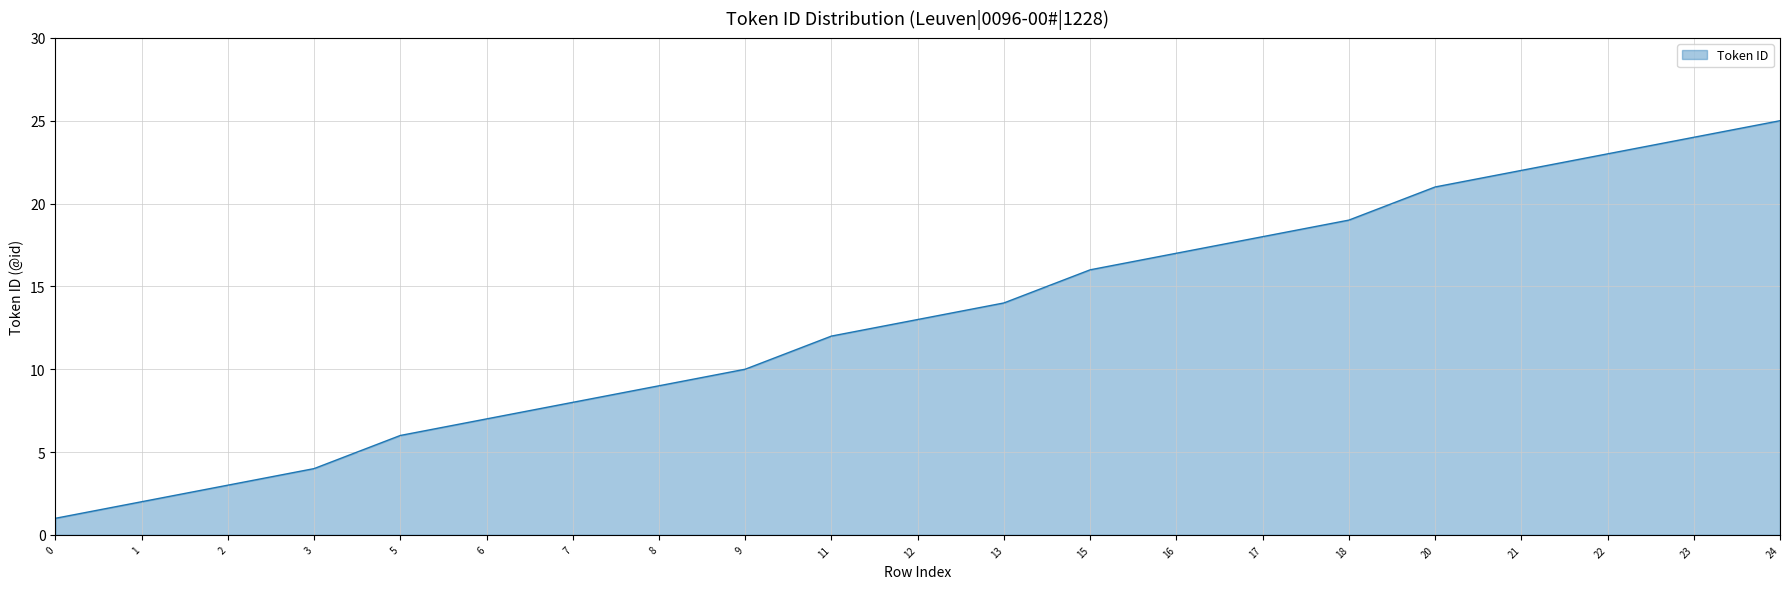

List the labels in order of value, largest first.

24, 23, 22, 21, 20, 18, 17, 16, 15, 13, 12, 11, 9, 8, 7, 6, 5, 3, 2, 1, 0